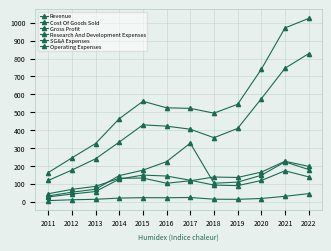

Reading right to left, what are all the values shown in this chart?

Revenue: 1024.4	971.3	740.1	544.3	494.7	521.4	524.5	561.0	463.6	324.9	244.6	162.2
Cost Of Goods Sold: 827.4	745.7	575.2	409.3	357.2	404.9	422.0	429.3	333.0	239.5	176.3	118.3
Gross Profit: 196.9	225.7	164.9	134.9	137.4	116.6	102.6	131.8	130.6	85.4	68.3	43.9
Research And Development Expenses: 44.5	29.6	17.3	12.8	13.4	22.9	21.5	22.1	19.6	12.8	10.3	5.5
SG&A Expenses: 138.4	172.3	118.0	89.3	92.3	119.4	143.0	148.3	125.8	56.4	42.3	26.0
Operating Expenses: 179.4	222.3	147.0	108.8	102.9	326.9	223.6	175.7	145.4	69.2	52.5	31.5